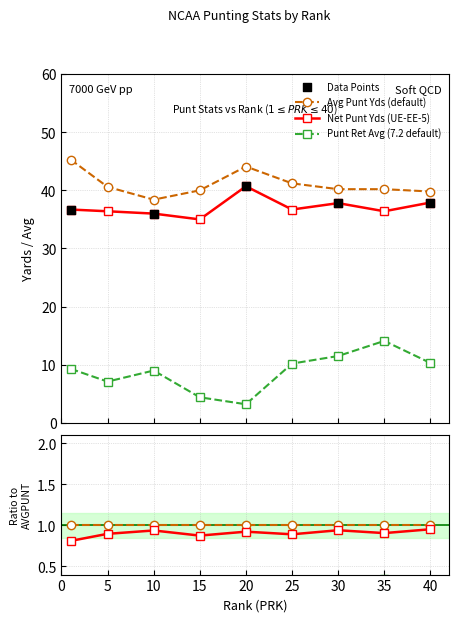

Which series has the largest total across all categories?

AVGPUNT